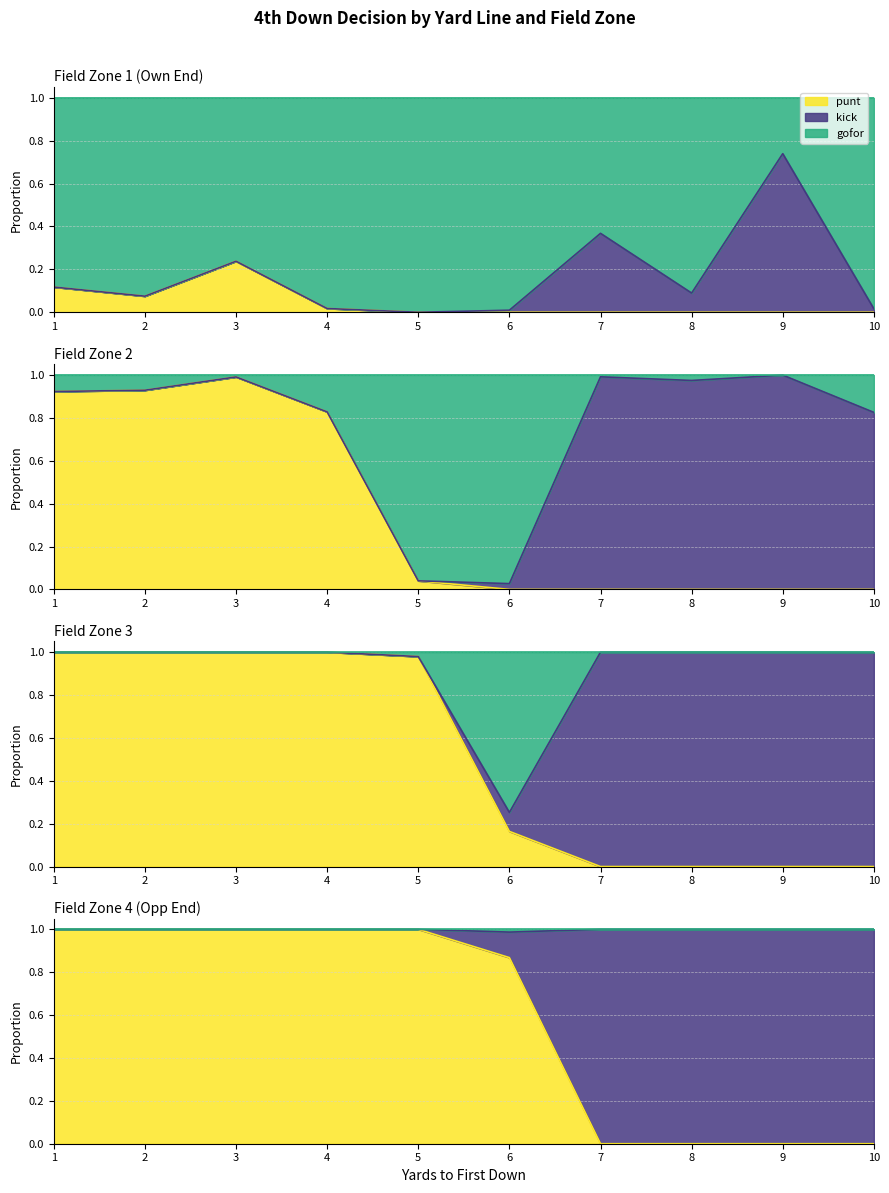

True or false: gofor and punt intersect in this chart.

False